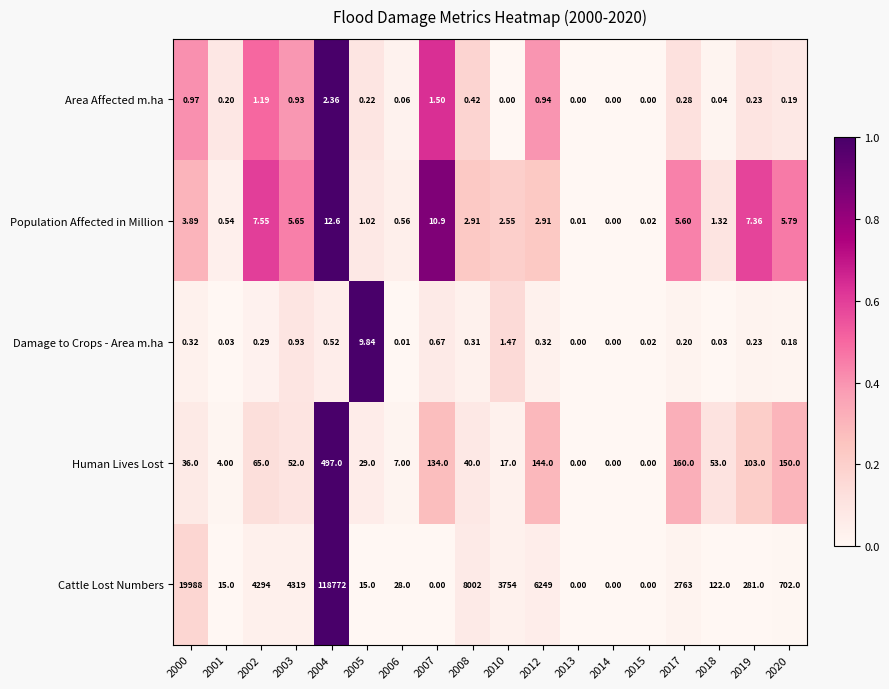

What is the total value across all series at 2008?

8045.6